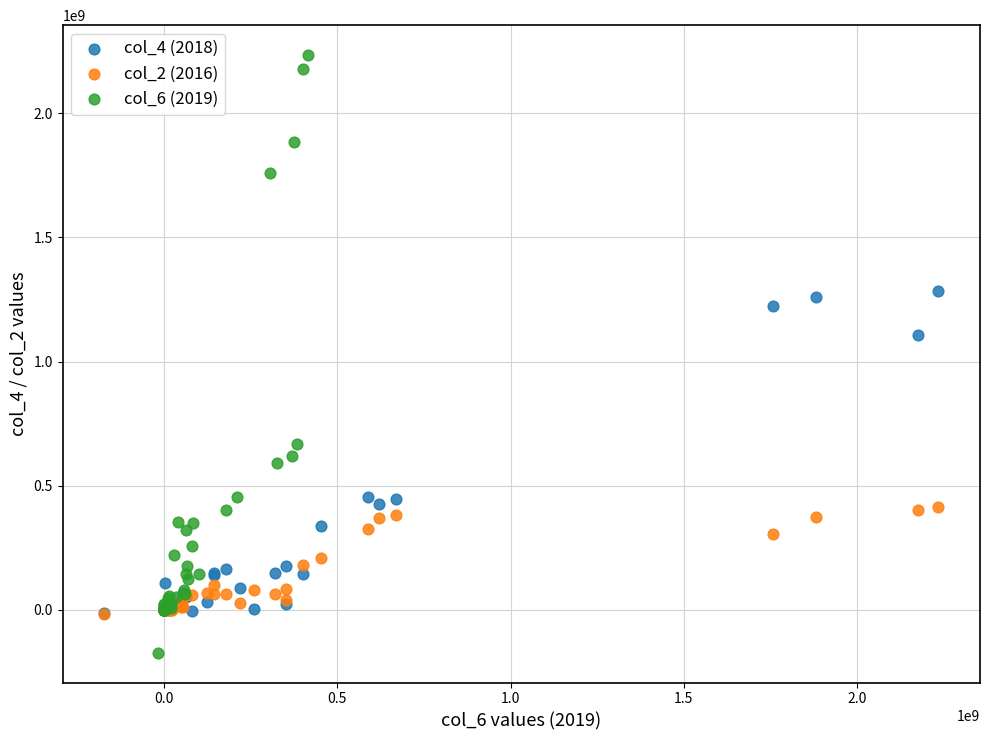

Which series reaches the maximum Y coordinate?

col_6 (2019)